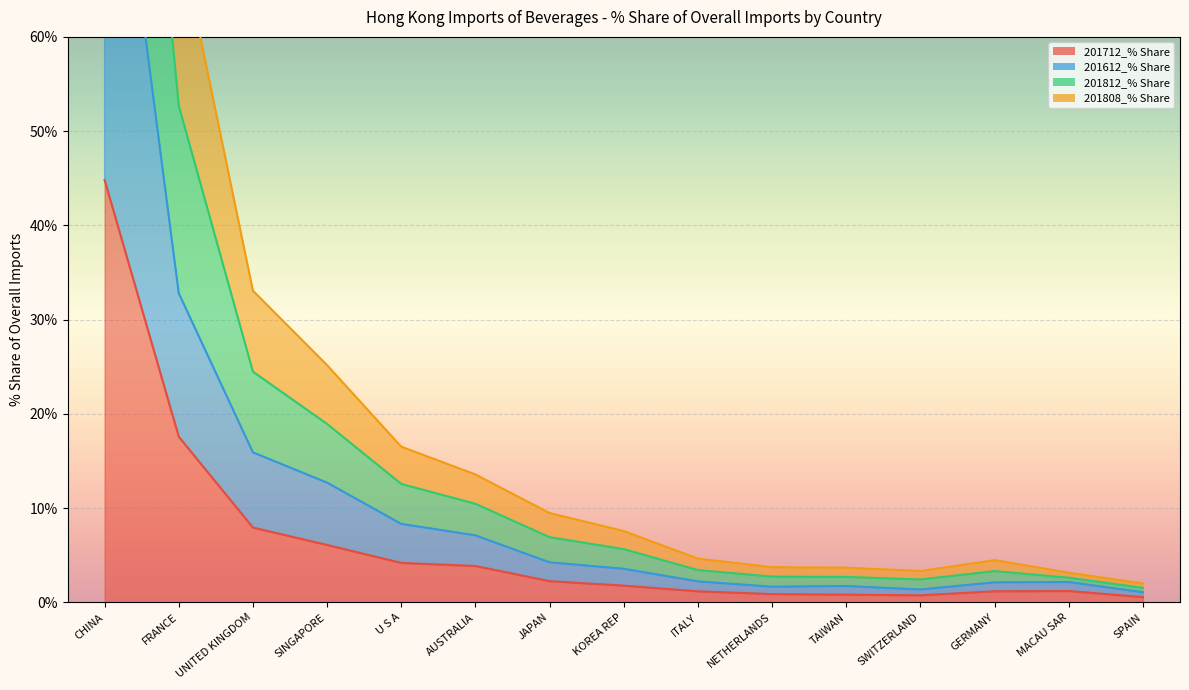

List the series in order of their peak value, lowest first.

201712_% Share, 201612_% Share, 201808_% Share, 201812_% Share